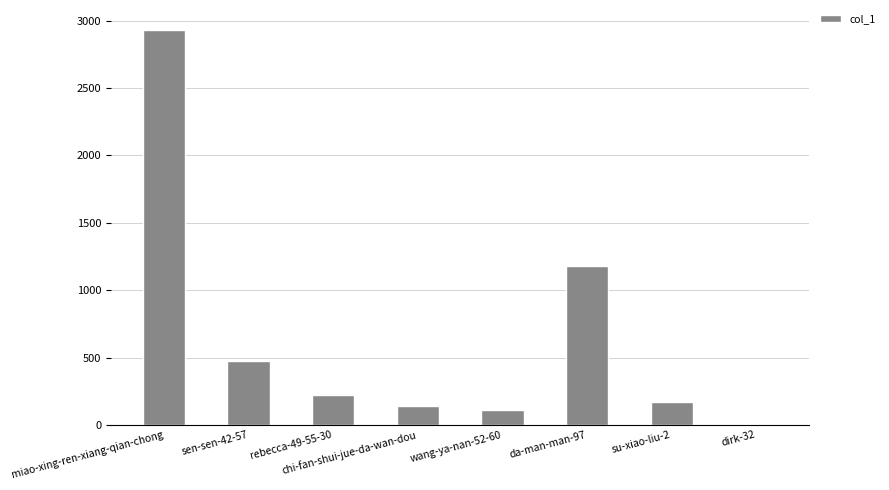

What is the difference between the values at chi-fan-shui-jue-da-wan-dou and dirk-32?

134